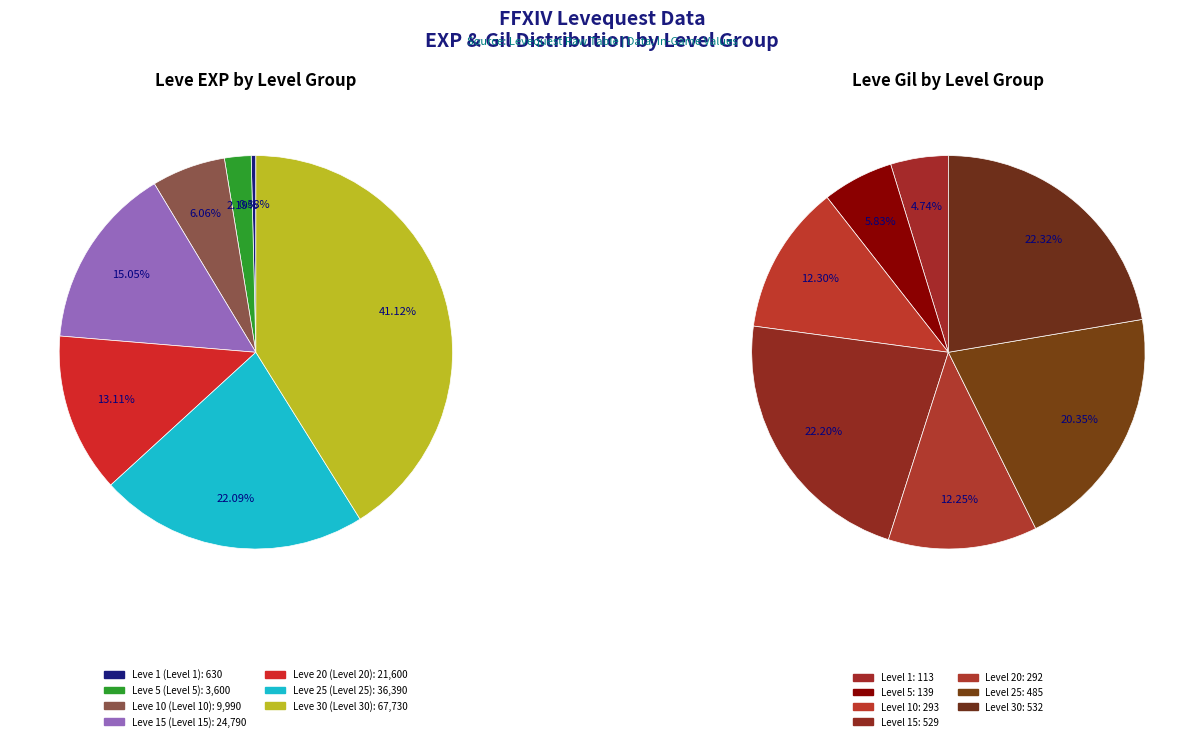

Count the number of slices in the pie.

7